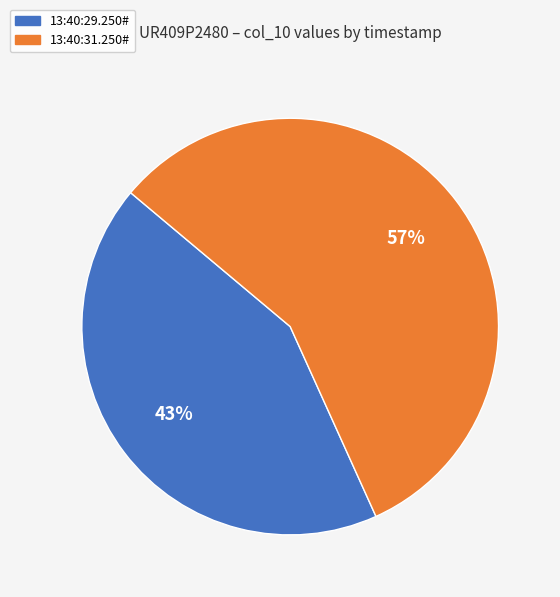

True or false: 13:40:31.250# accounts for 43% of the total.

False